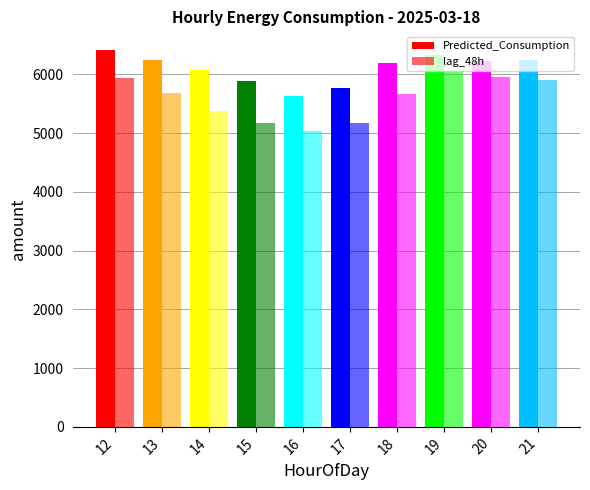

What is the sum of all Predicted_Consumption values?

61019.9